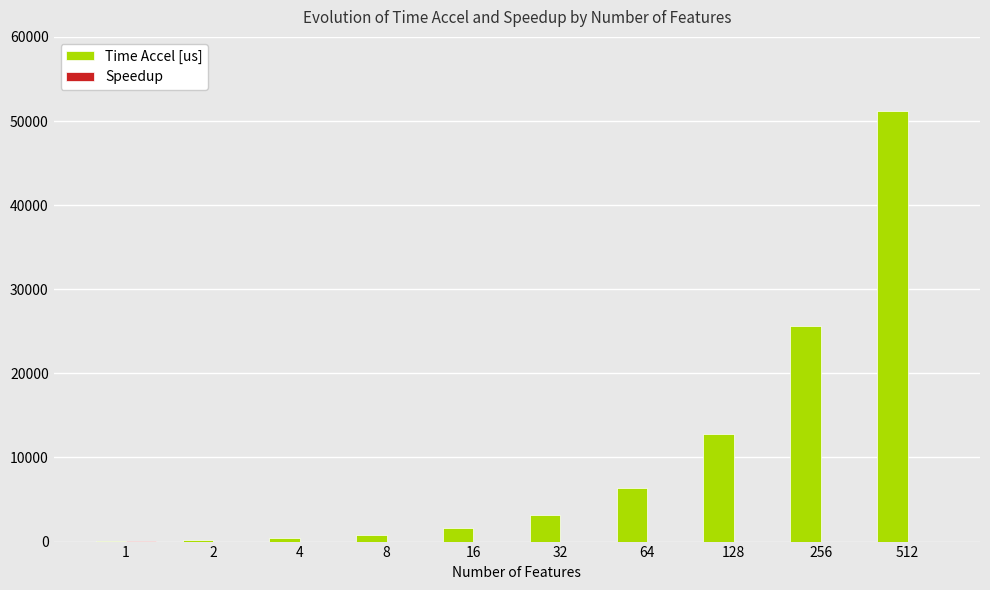

How many groups of bars are there?

10